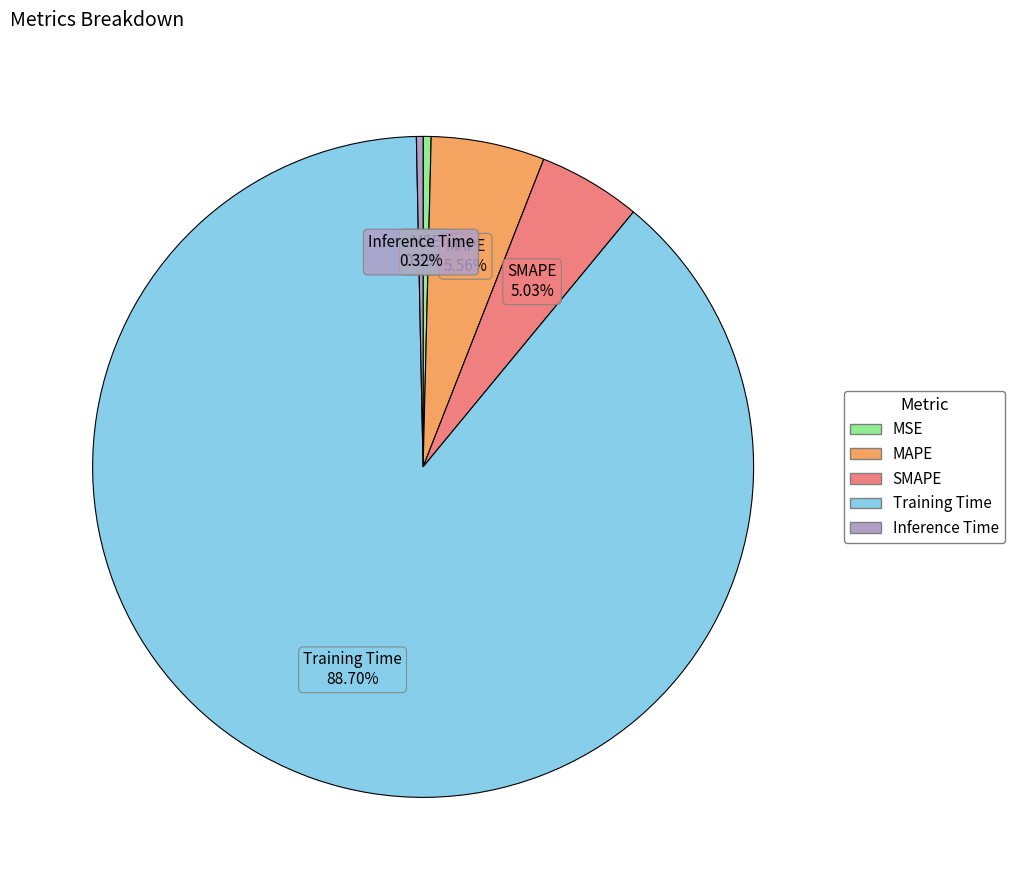

What is the total percentage of Inference Time and Training Time?

89.0%